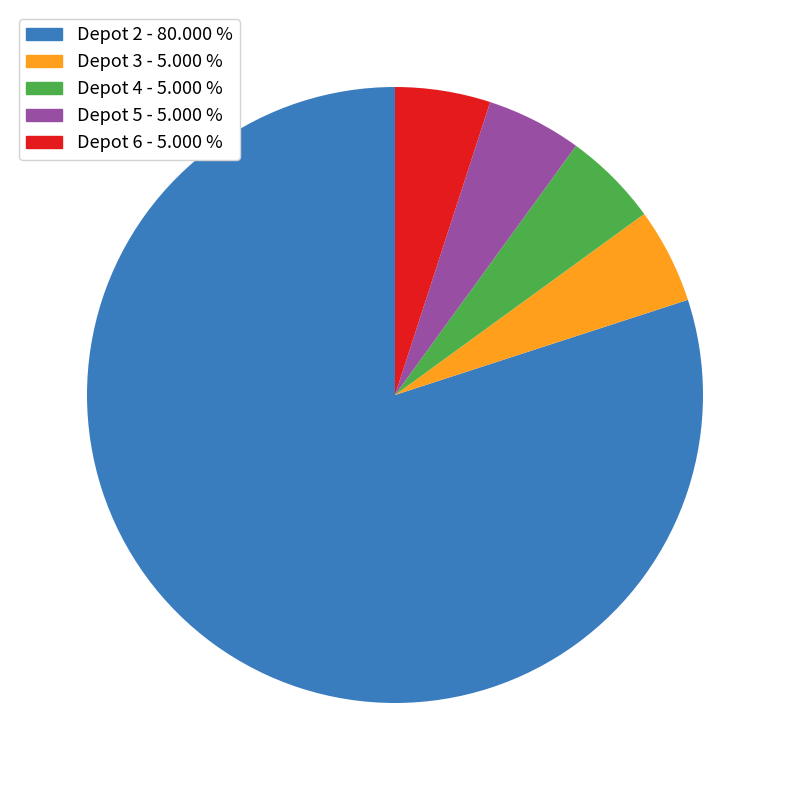

Is there a majority slice in this chart?

Yes